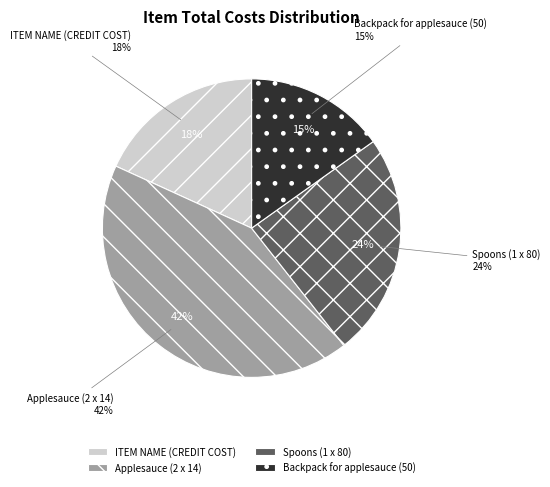

Does any single category account for the majority?

No